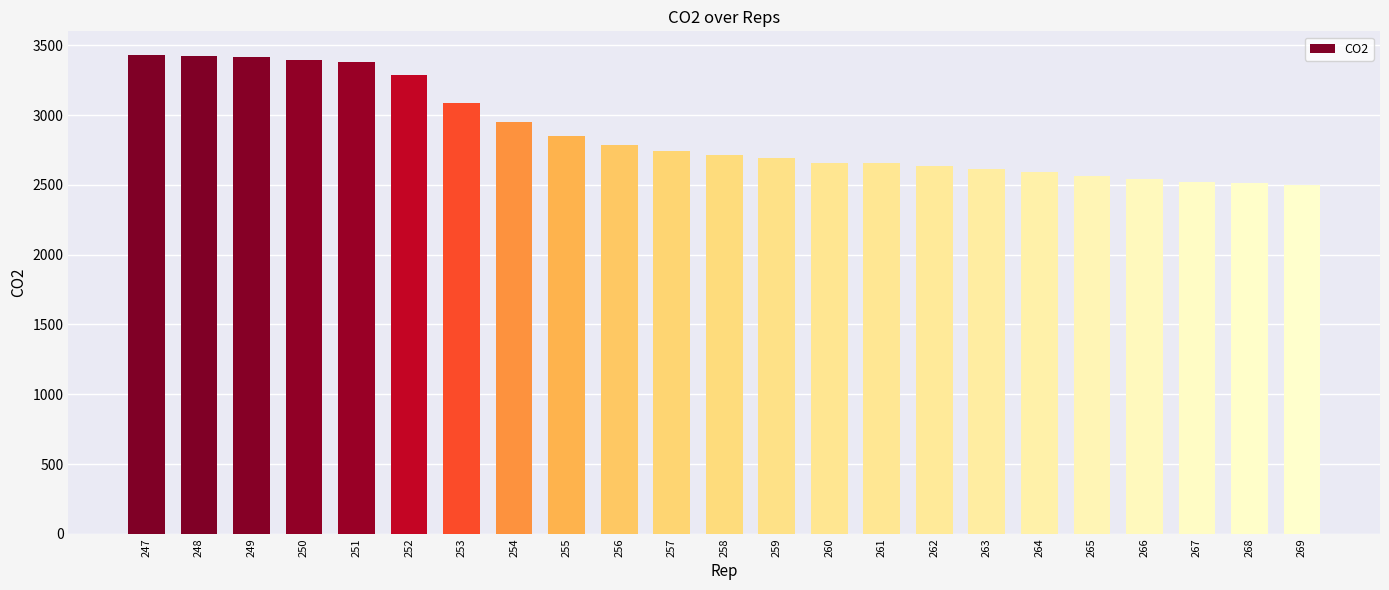

Between 257 and 255, which is larger?

255